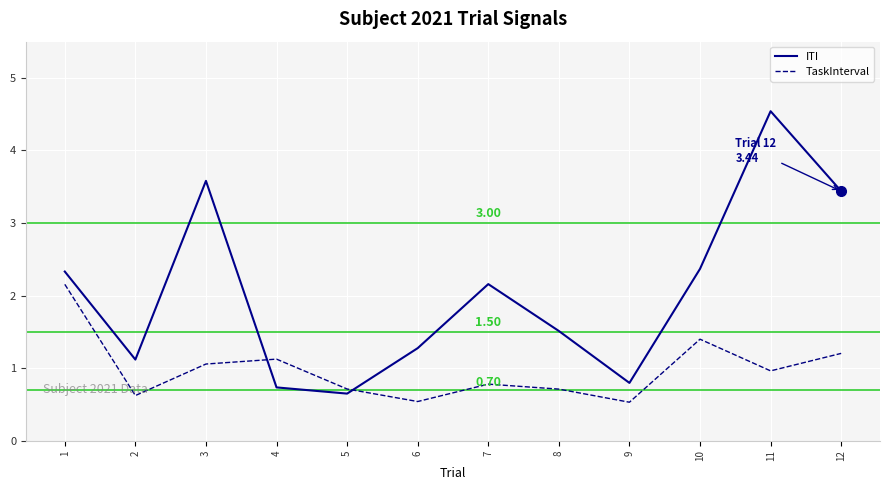

Between which two adjacent categories do TaskInterval and ITI first intersect?

3 and 4